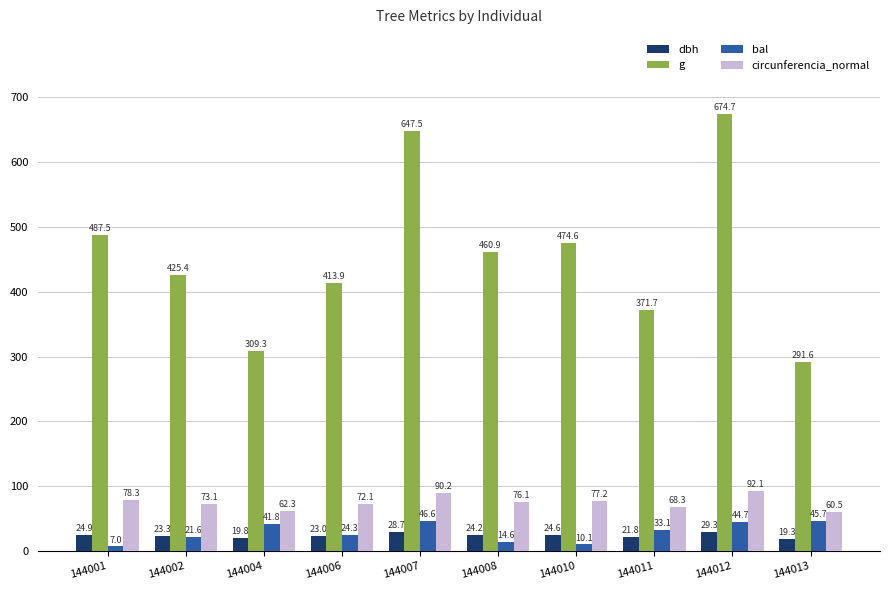

Is the value of dbh at 144011 greater than the value of circunferencia_normal at 144007?

No